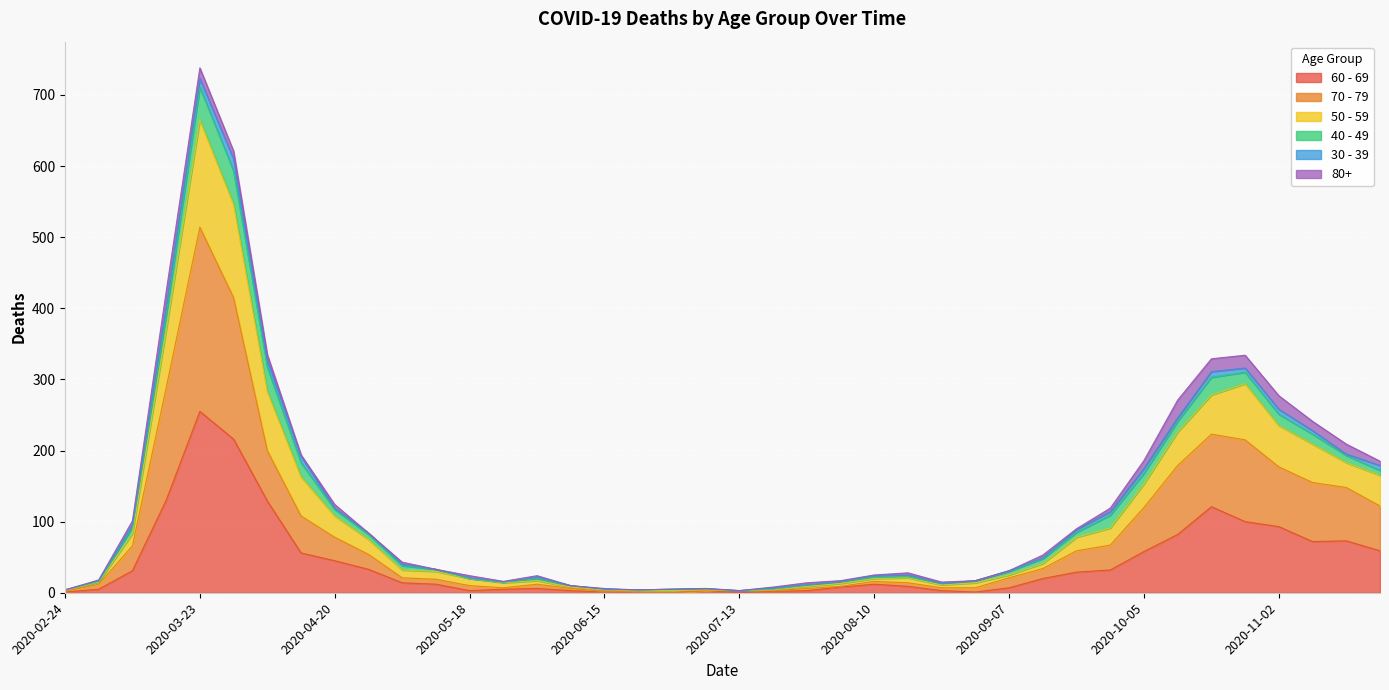

List the labels in order of 60 - 69 value, smallest first.

2020-06-22, 2020-06-29, 2020-07-13, 2020-02-24, 2020-06-15, 2020-08-31, 2020-07-20, 2020-05-18, 2020-06-08, 2020-07-06, 2020-07-27, 2020-08-24, 2020-03-02, 2020-05-25, 2020-06-01, 2020-09-07, 2020-08-03, 2020-08-17, 2020-05-11, 2020-08-10, 2020-05-04, 2020-09-14, 2020-09-21, 2020-03-09, 2020-09-28, 2020-04-27, 2020-04-20, 2020-04-13, 2020-10-05, 2020-11-23, 2020-11-09, 2020-11-16, 2020-10-12, 2020-11-02, 2020-10-26, 2020-10-19, 2020-04-06, 2020-03-16, 2020-03-30, 2020-03-23